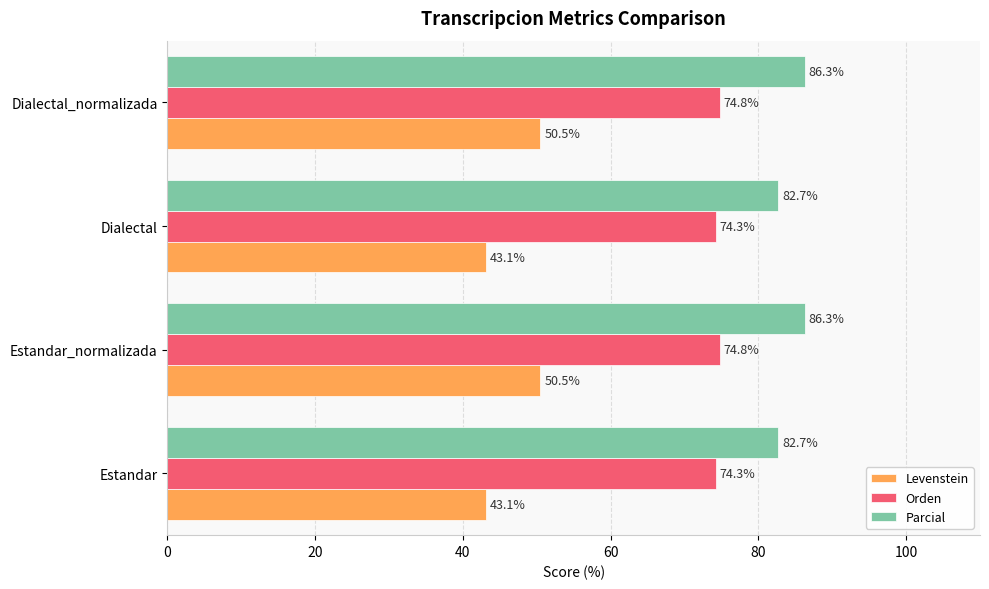

What value does the Levenstein series have at Dialectal?

43.1